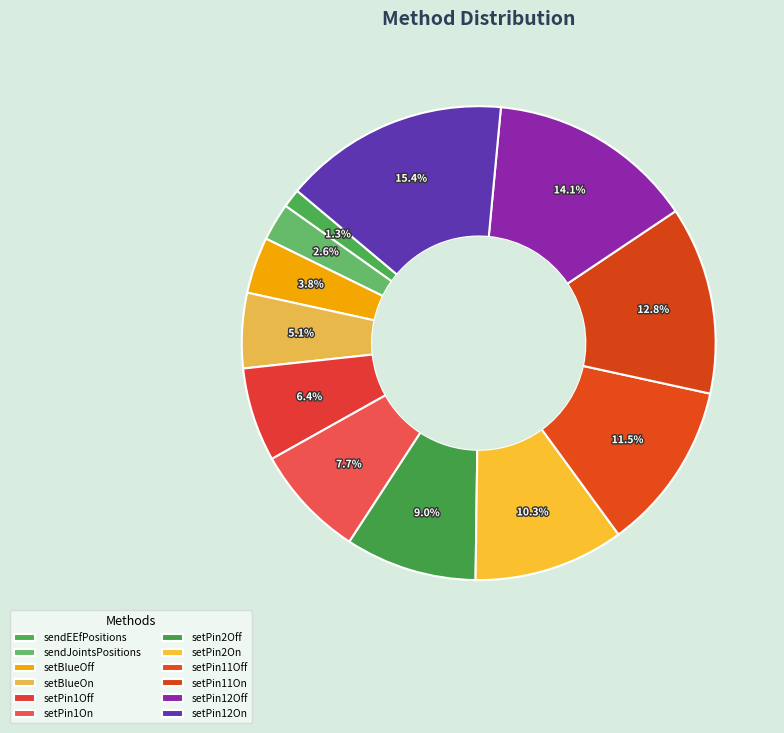

Approximately how many times larger is the value at setPin1On compared to setPin11Off?

0.7